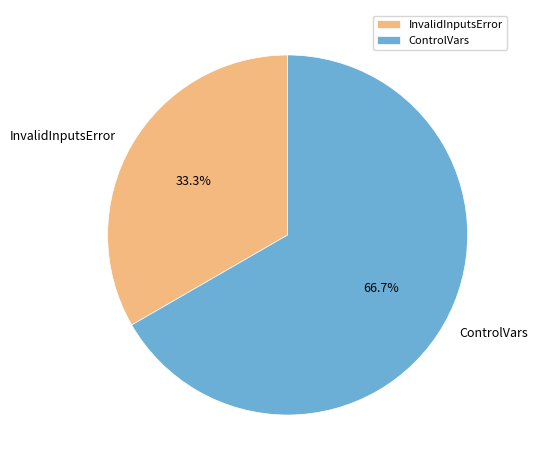

Which category has the smallest portion of the pie?

InvalidInputsError